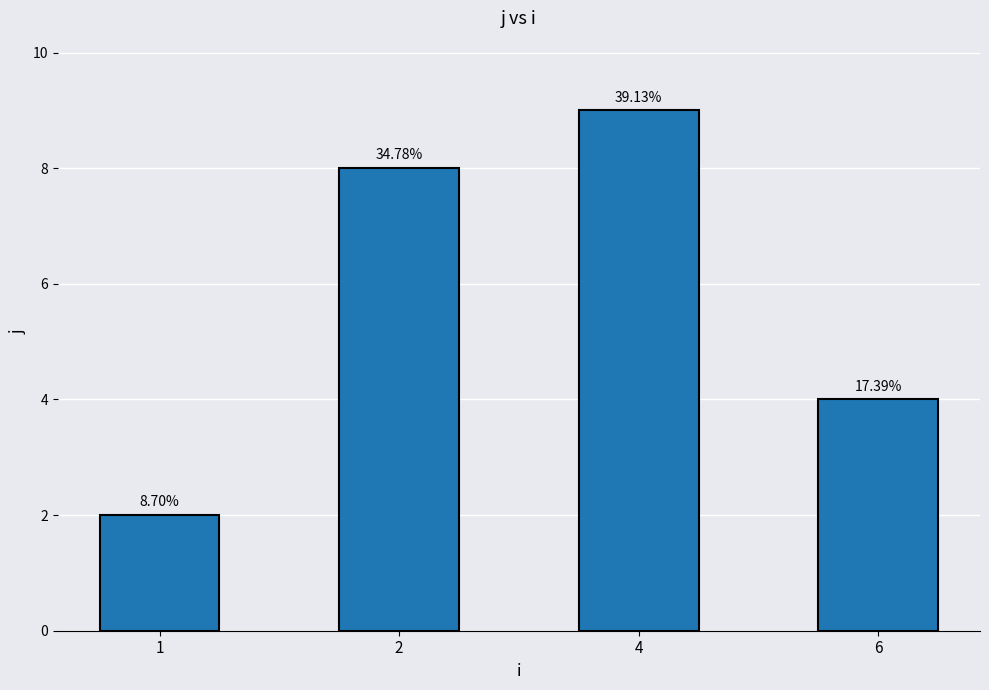

Which label corresponds to the largest value in the chart?

4